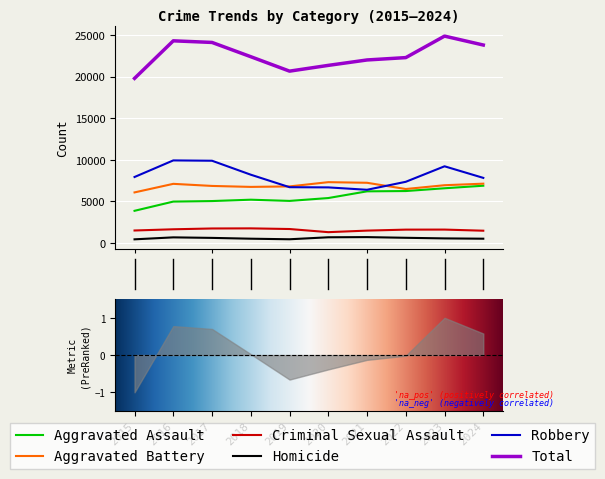

What is the value of the Criminal Sexual Assault point at the 8th from the left?

1598